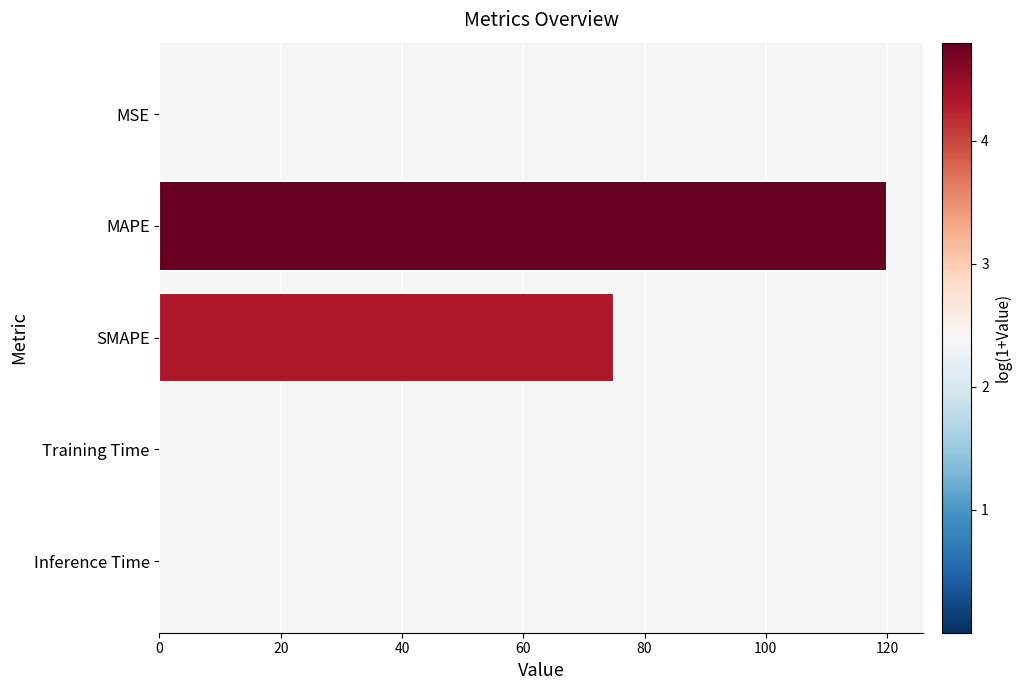

At which label is the value closest to 60?

SMAPE